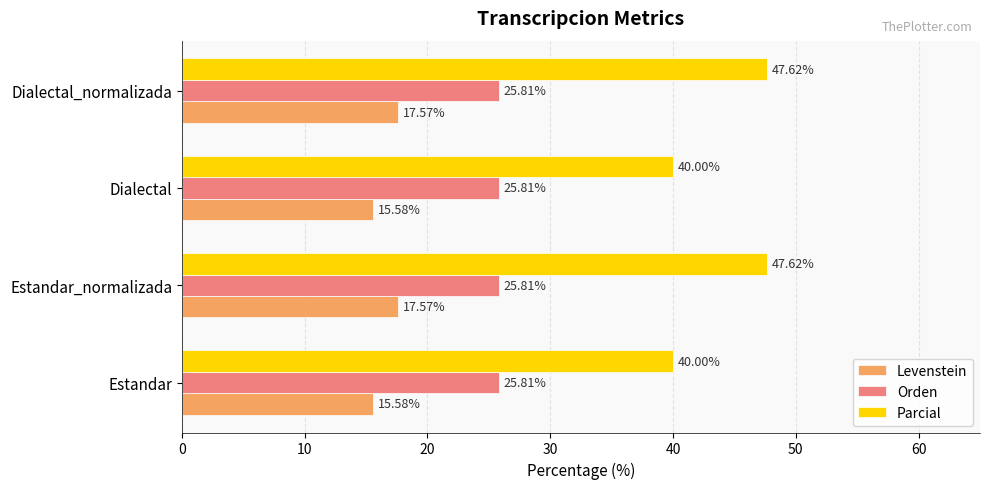

List the series in order of their peak value, lowest first.

Levenstein, Orden, Parcial